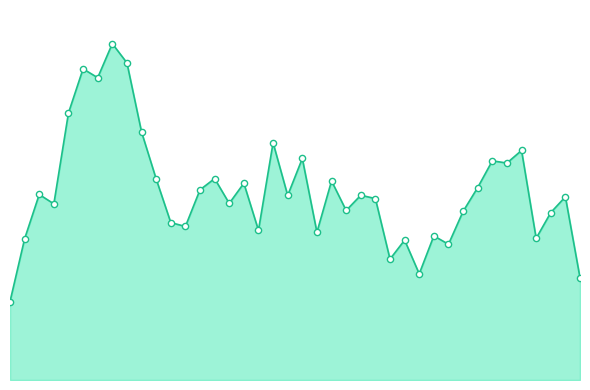

Is the value of combined_markers at 22 greater than the value of combined_line at 34?

No